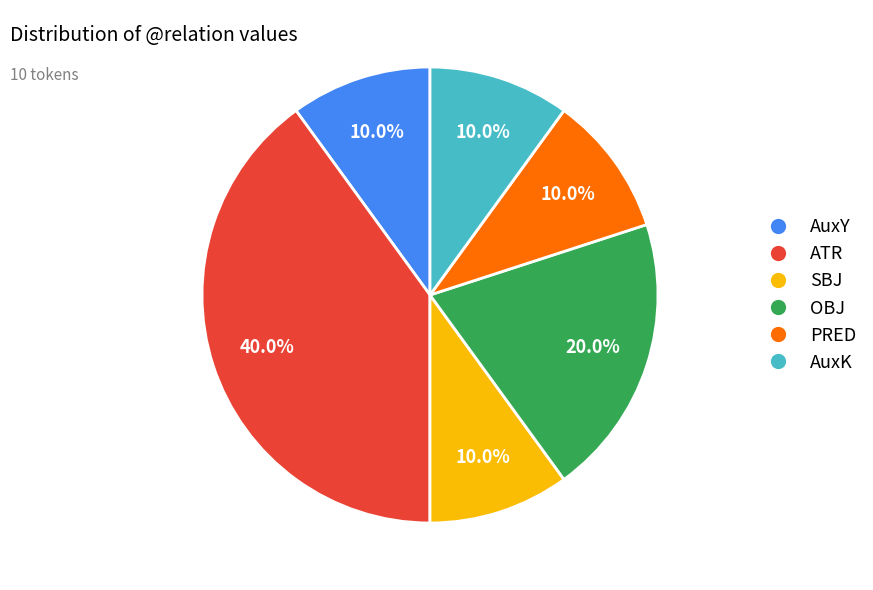

Which category has the biggest portion of the pie?

ATR